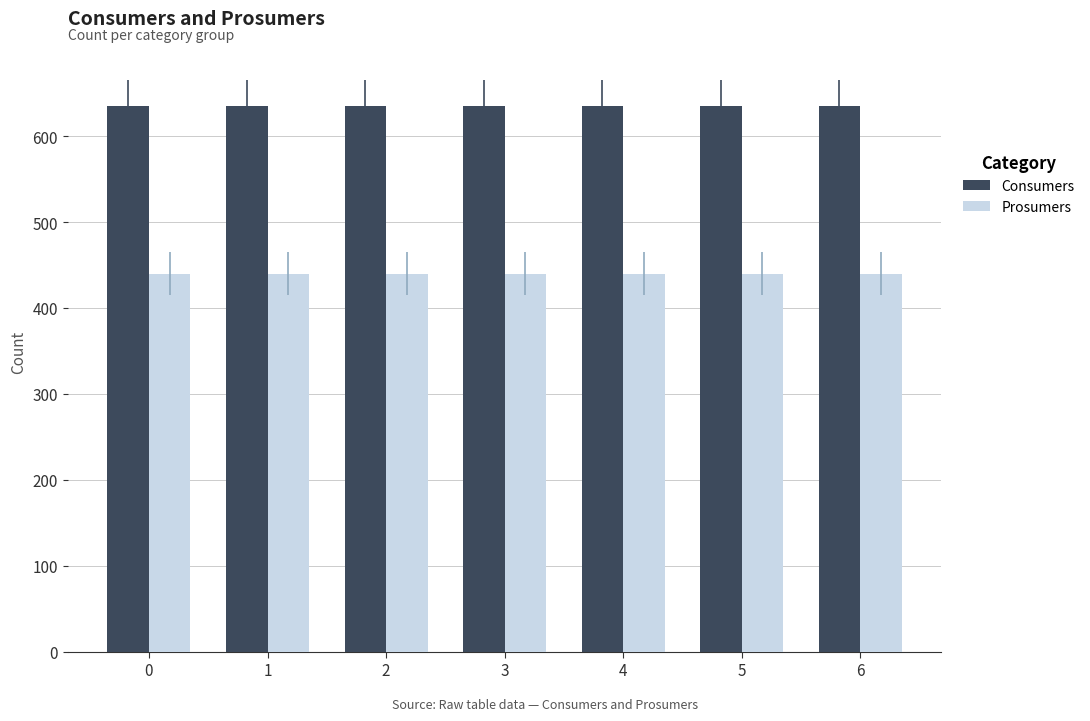

Does the chart contain any negative values?

No